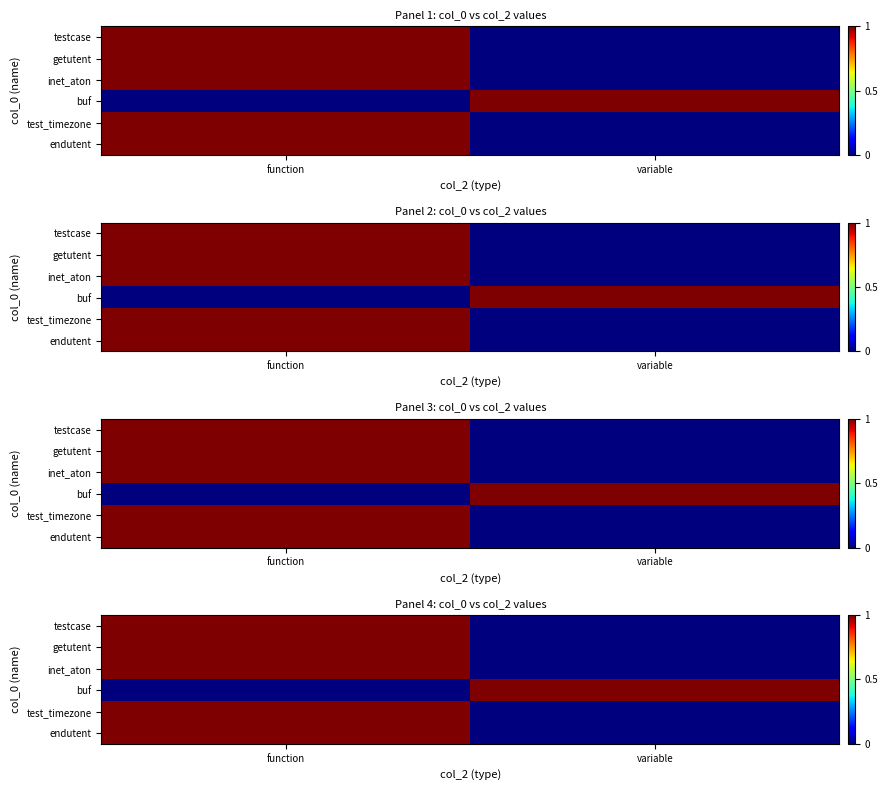

What is the highest value of the inet_aton series?

1